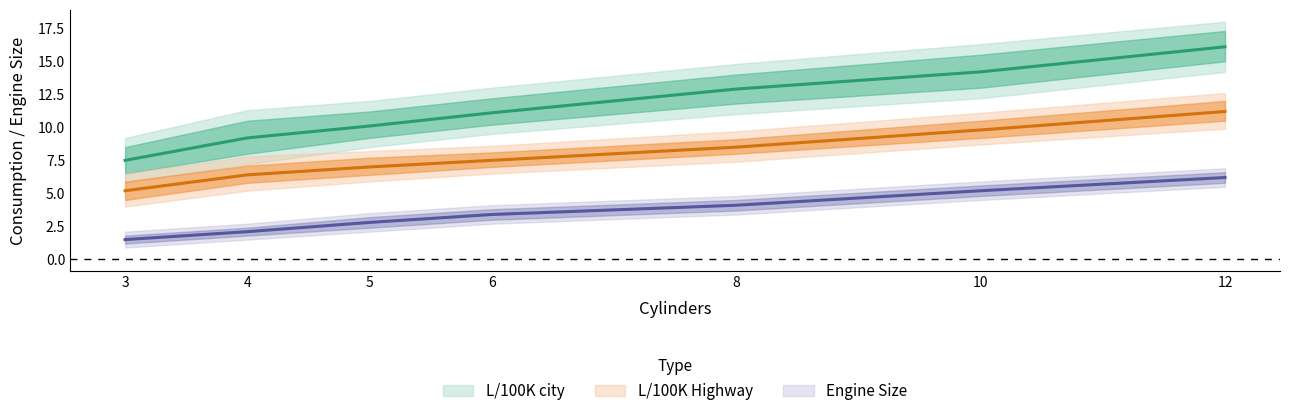

Rank the series at 3 from lowest to highest value.

Engine Size, L/100K Highway, L/100K city